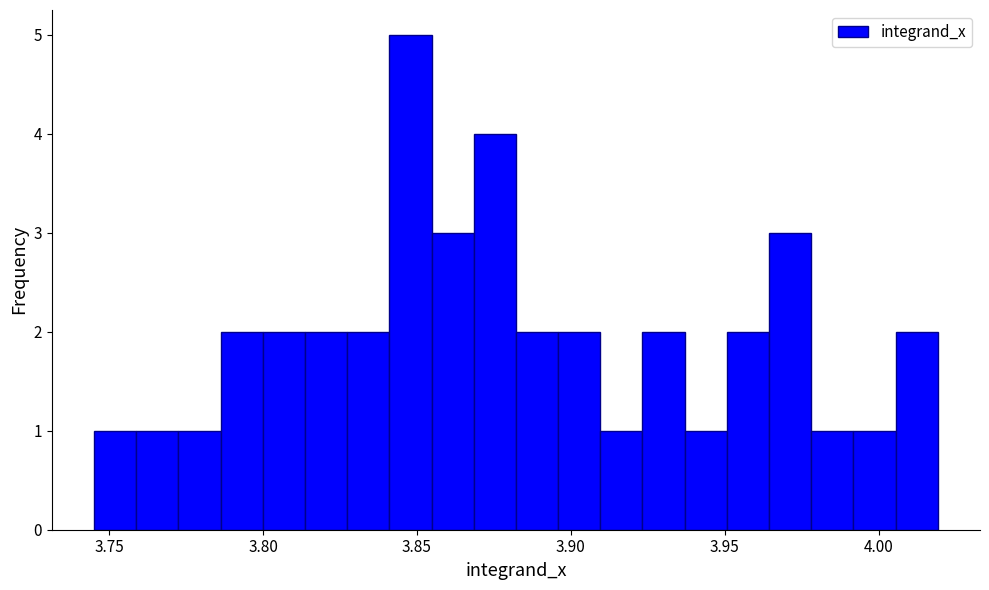

Around what value on the x-axis is the tallest bar? Give the approximate position of its centre, as read against the axis.

3.850